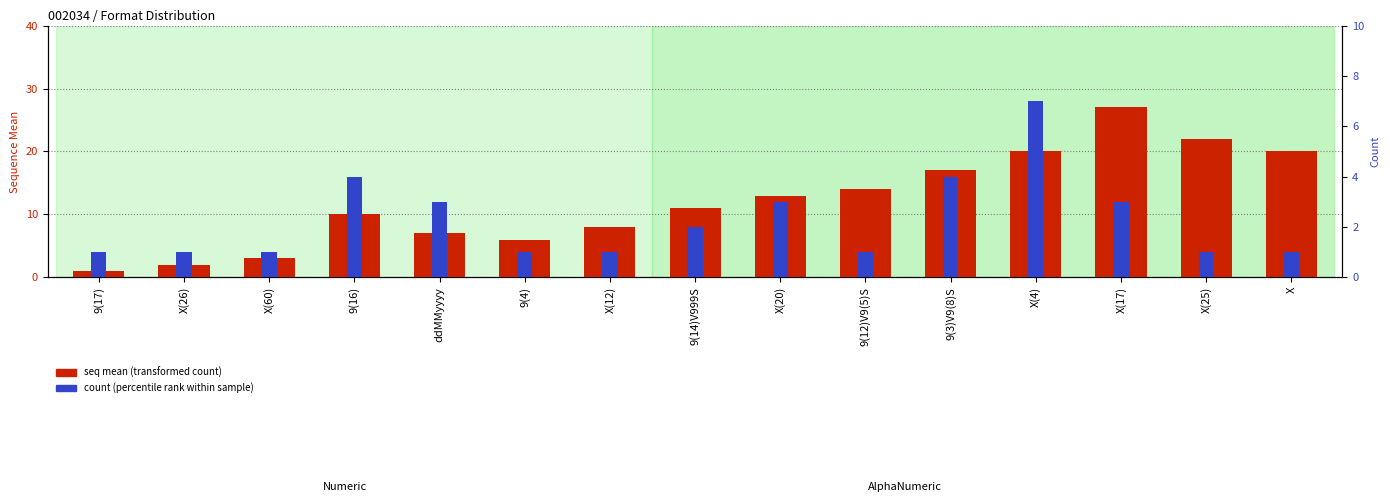

Rank the categories by count (like percentile rank) value from highest to lowest.

X(4), 9(16), 9(3)V9(8)S, ddMMyyyy, X(20), X(17), 9(14)V999S, 9(17), X(26), X(60), 9(4), X(12), 9(12)V9(5)S, X(25), X